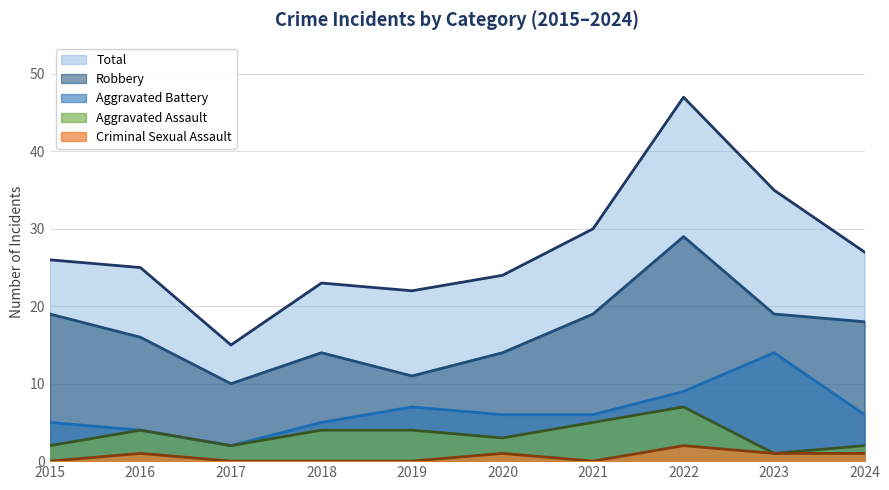

Reading right to left, what are all the values shown in this chart?

Total (line): 27	35	47	30	24	22	23	15	25	26
Robbery (line): 18	19	29	19	14	11	14	10	16	19
Aggravated Battery (line): 6	14	9	6	6	7	5	2	4	5
Aggravated Assault (line): 2	1	7	5	3	4	4	2	4	2
Criminal Sexual Assault (line): 1	1	2	0	1	0	0	0	1	0